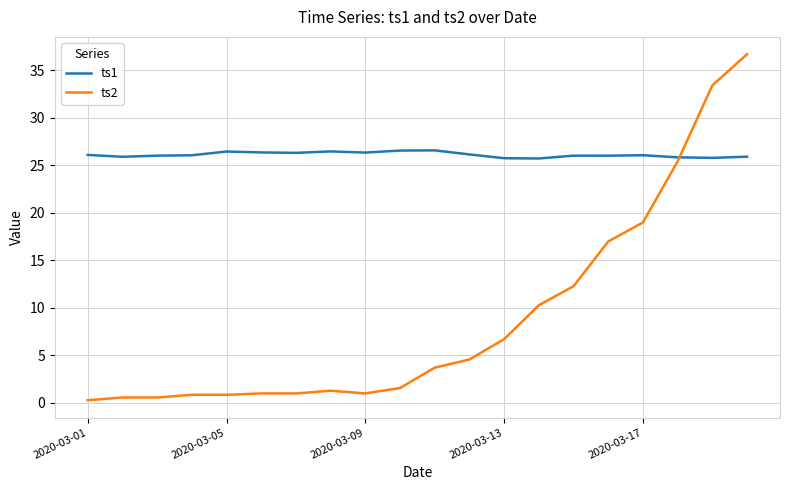

What is the difference between the maximum and minimum values in the ts2 series?

36.4